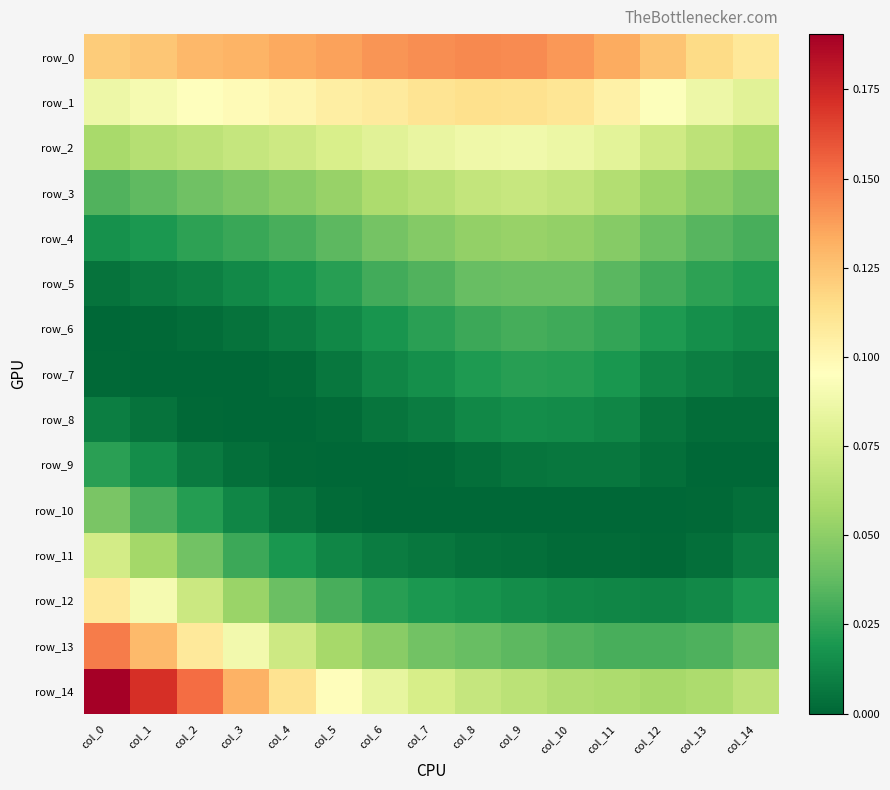

At col_5, list the series in order from largest to smallest.

row_0, row_1, row_14, row_2, row_13, row_3, row_4, row_12, row_5, row_6, row_11, row_7, row_8, row_10, row_9